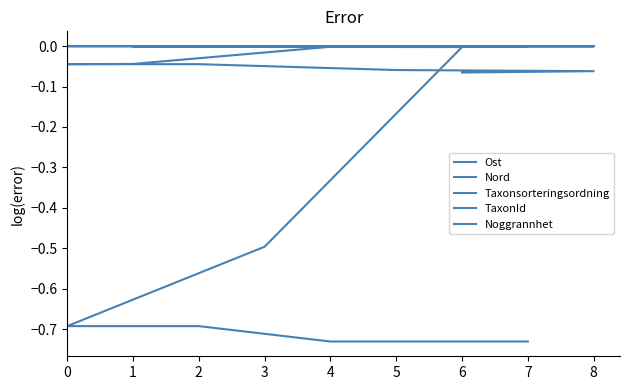

List the series in order of their peak value, lowest first.

Ost, Nord, Taxonsorteringsordning, TaxonId, Noggrannhet